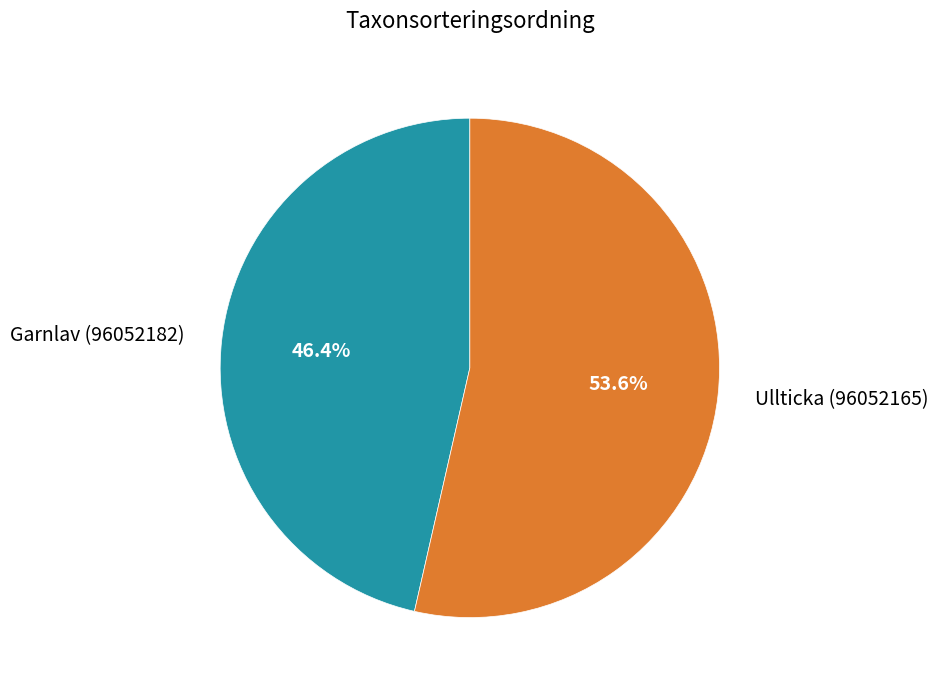

How many slices are in this pie chart?

2